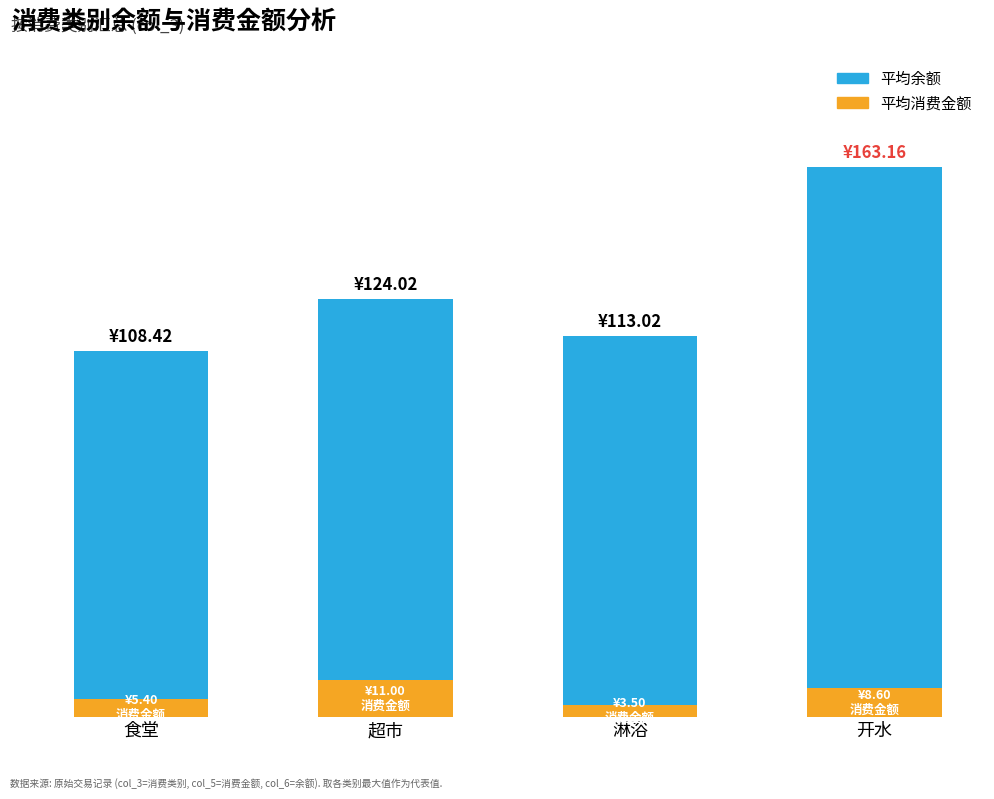

Rank the categories by 平均余额 value from lowest to highest.

食堂, 淋浴, 超市, 开水